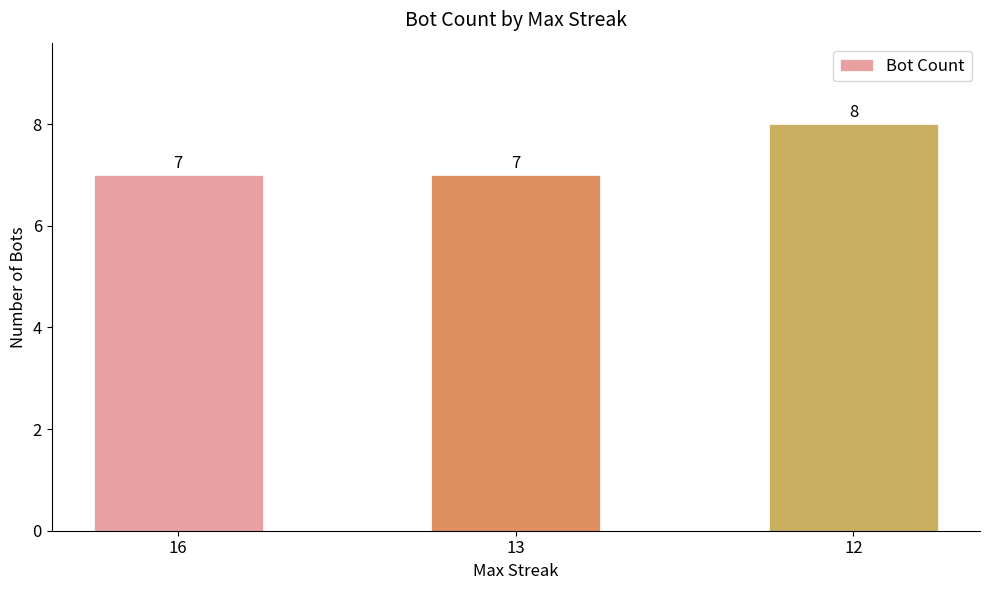

How many bars are there in total?

3